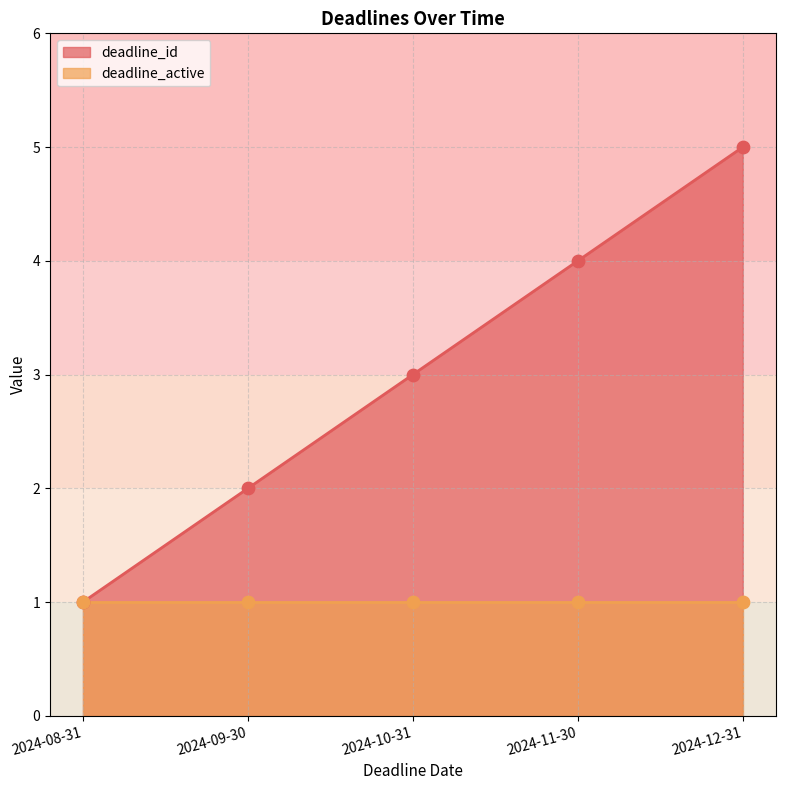

What is the change in value from 2024-08-31 to 2024-09-30?

+1